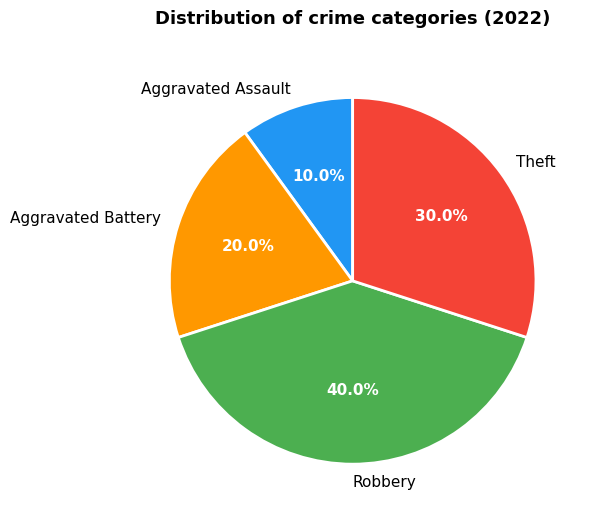

What portion of the pie excludes Theft?

70.0%